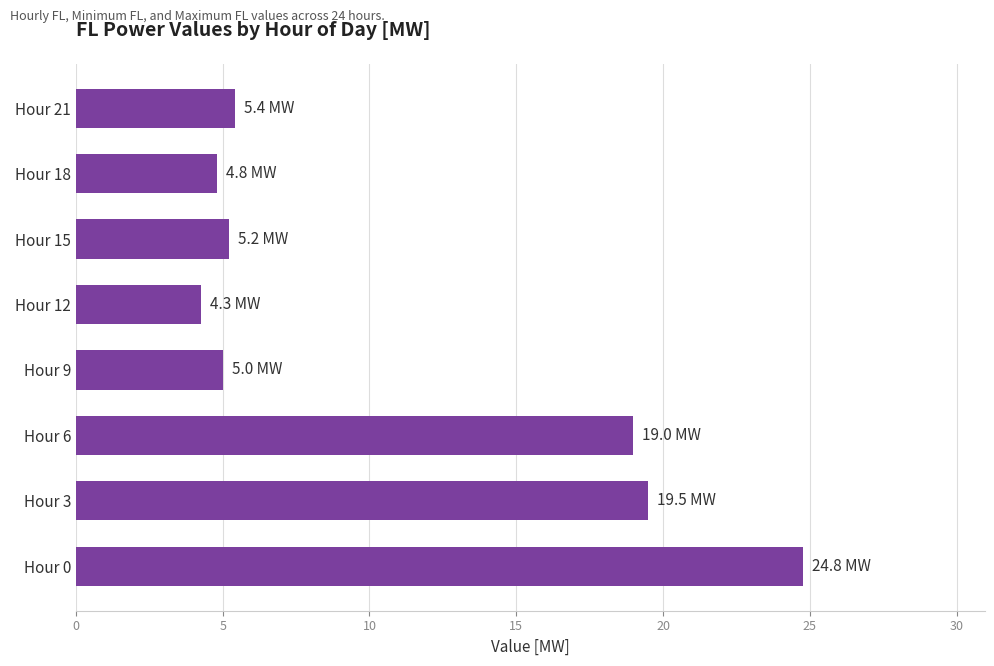

The chart shows a value of 19.0 at Hour 6. True or false?

True